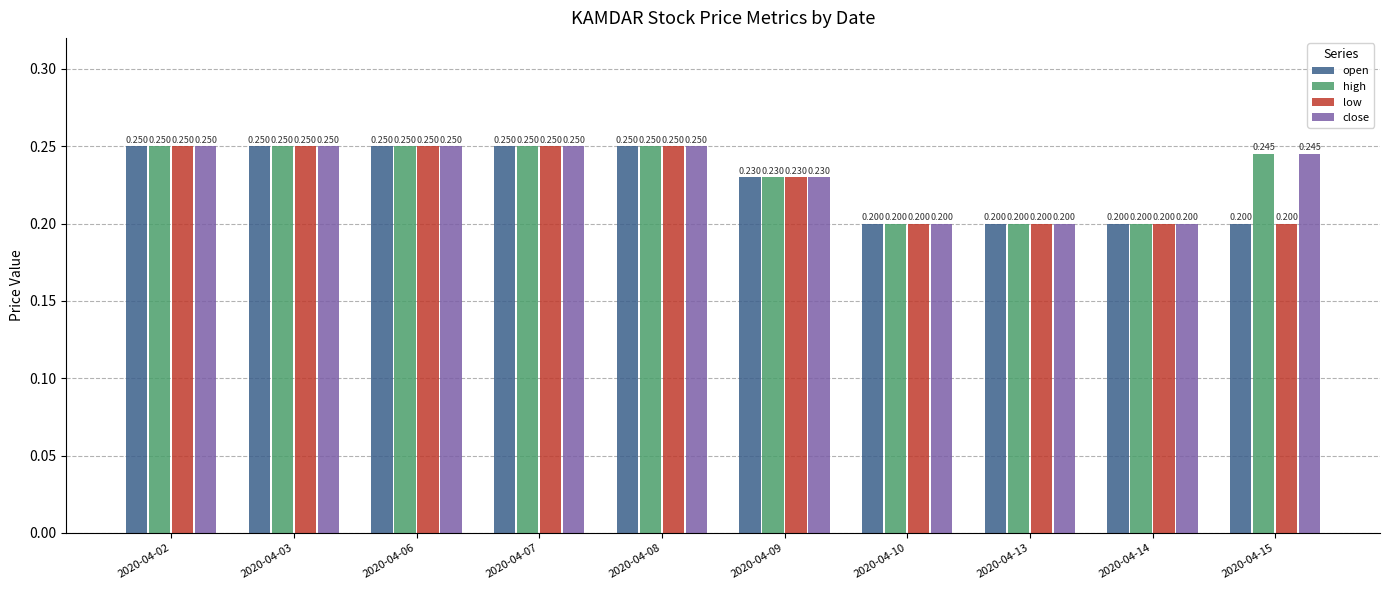

Is the value of close at 2020-04-13 greater than the value of low at 2020-04-07?

No